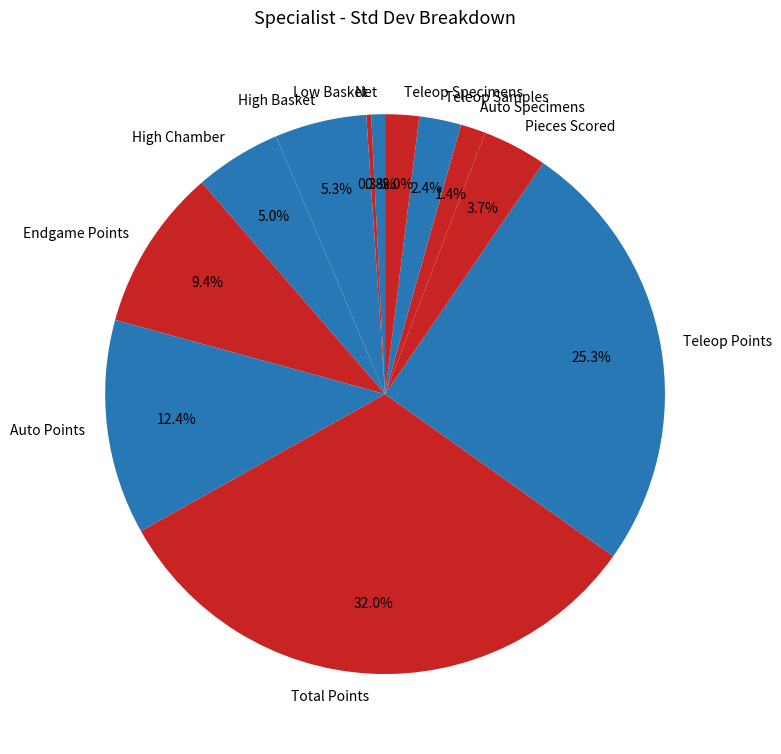

What percentage do High Chamber and Total Points together represent?

37.0%